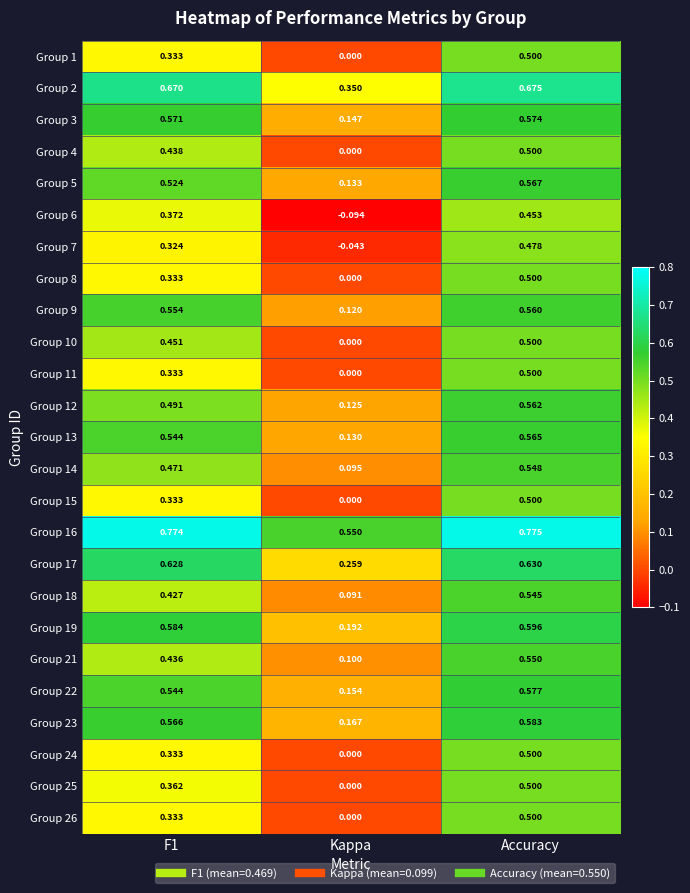

At which category is the sum across all series the highest?

Accuracy